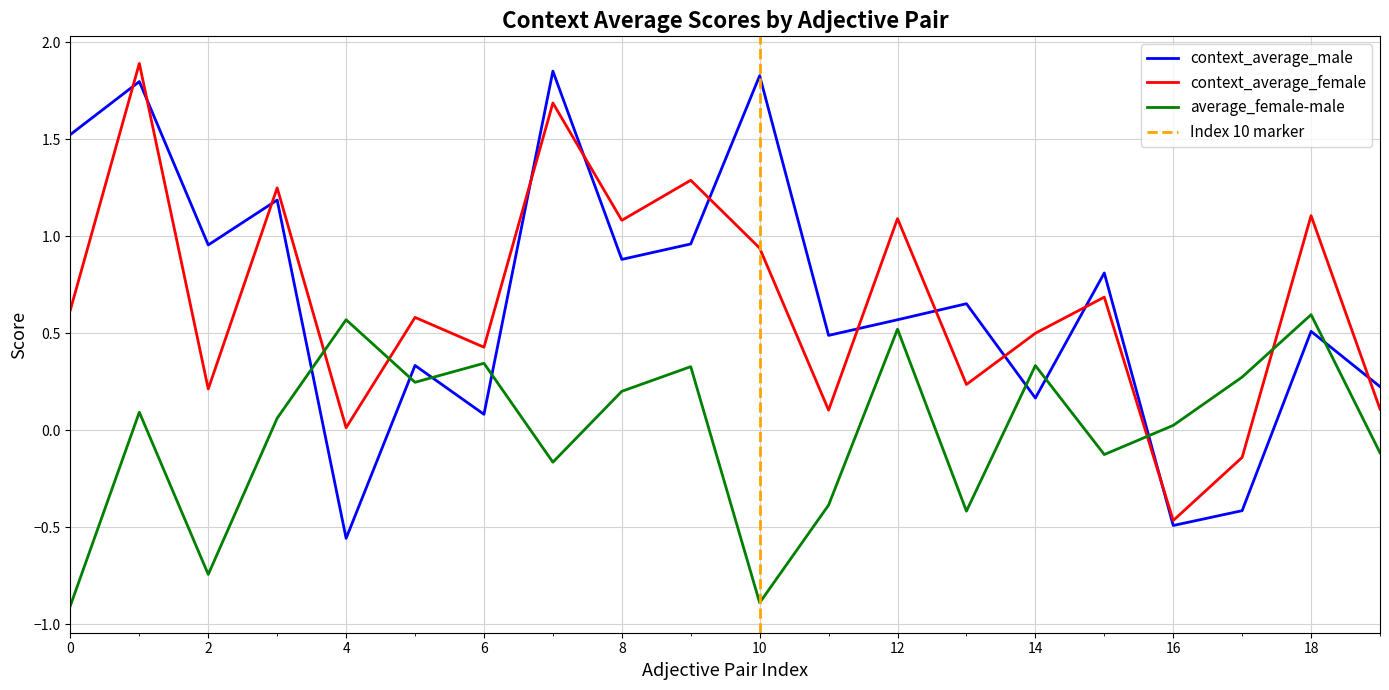

What is the difference between the maximum and second lowest values in the average_female-male series?

1.5